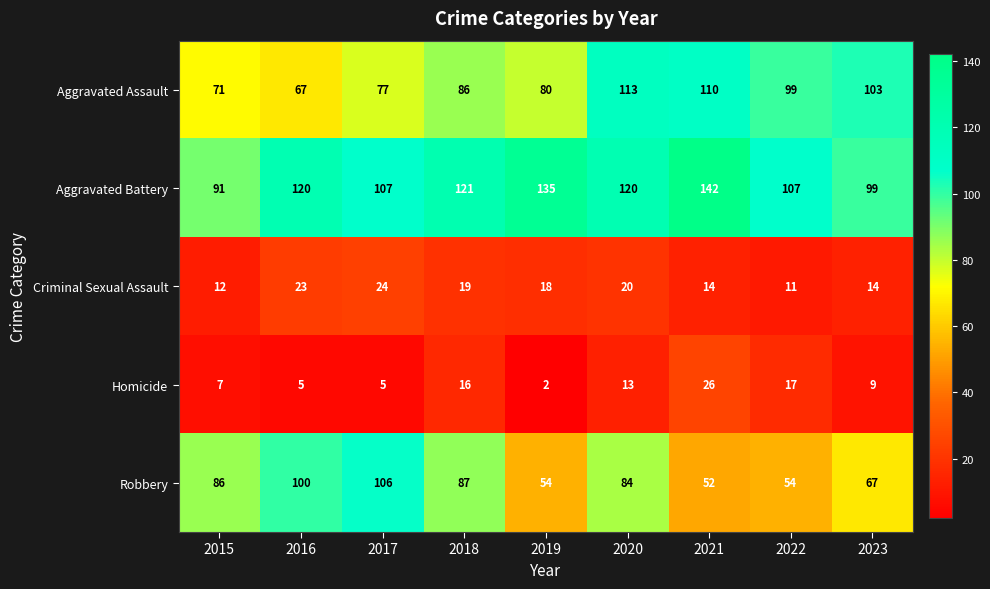

What is the maximum value shown in the chart?

142